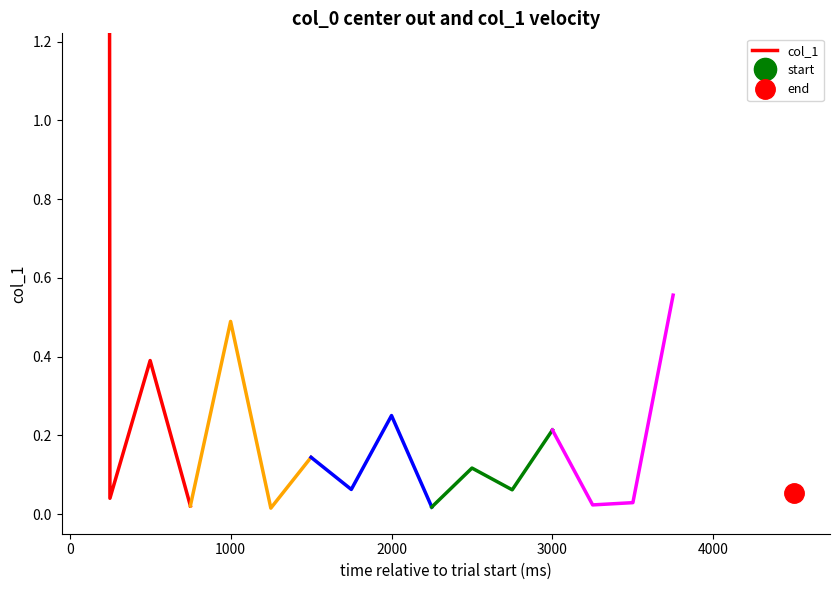

How many series are shown in this chart?

1